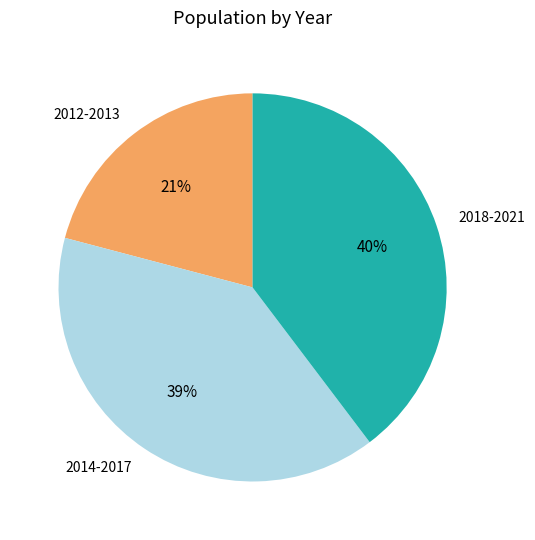

What is the ratio of the value at 2014-2017 to the value at 2018-2021?

1.0